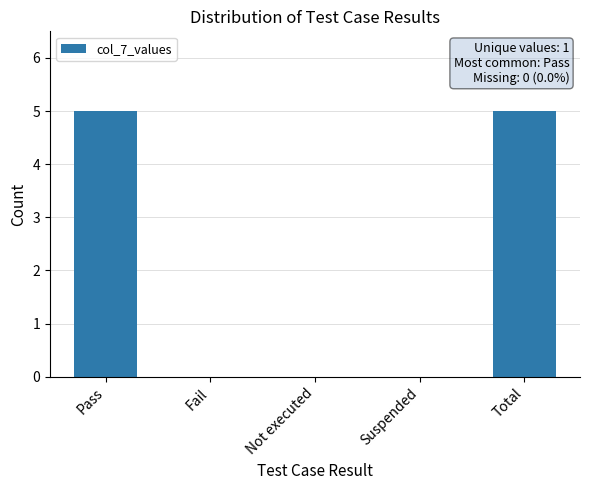

Reading left to right, extract all data points from this chart.

5	0	0	0	5